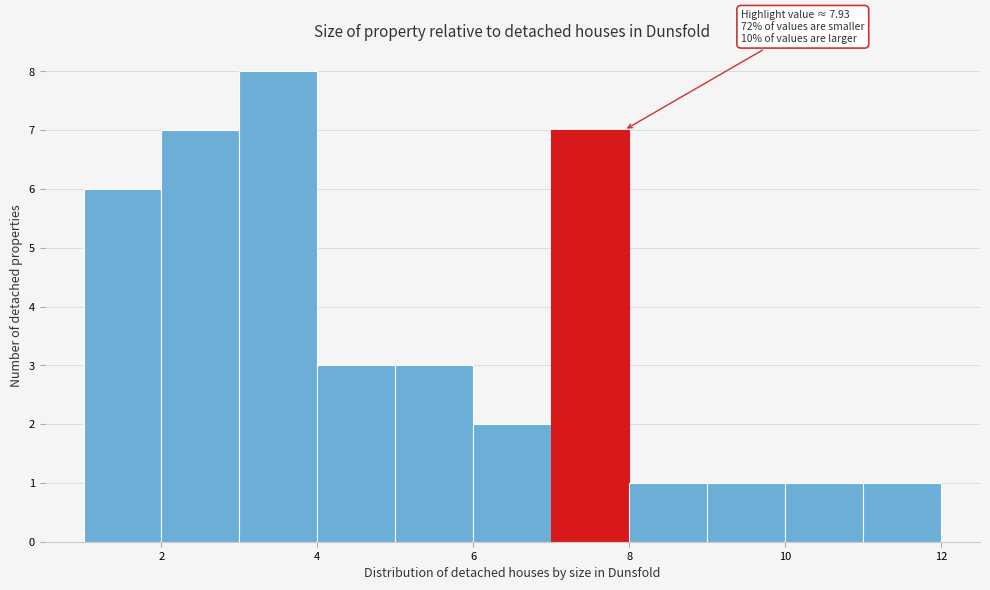

Which range on the x-axis has the tallest bar?

3 to 4